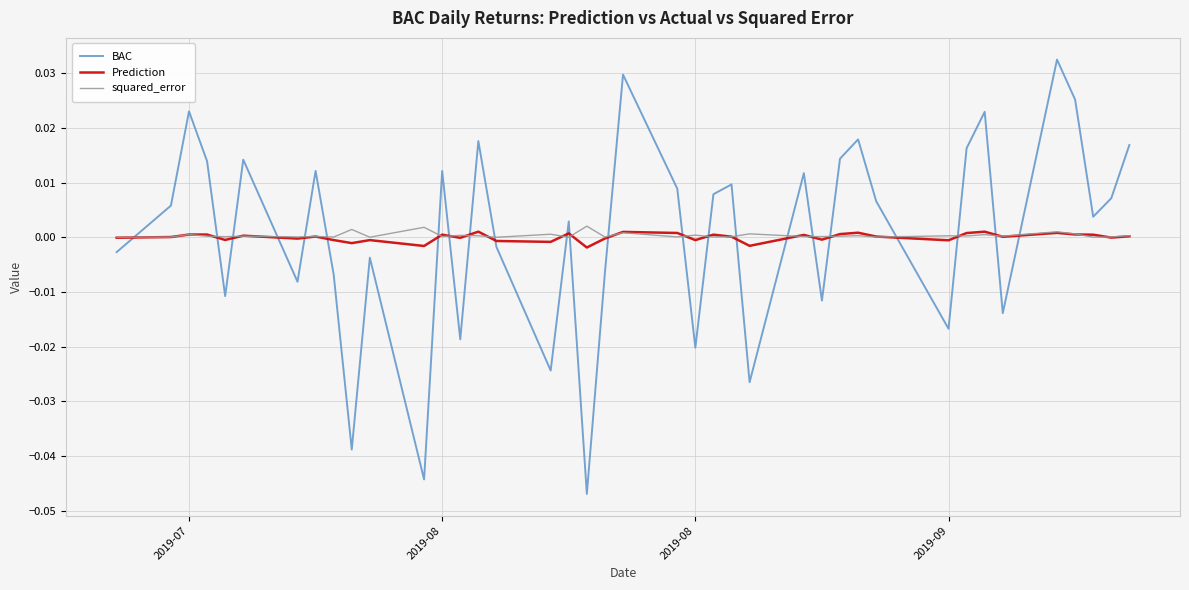

How many times do BAC and Prediction cross each other?

23